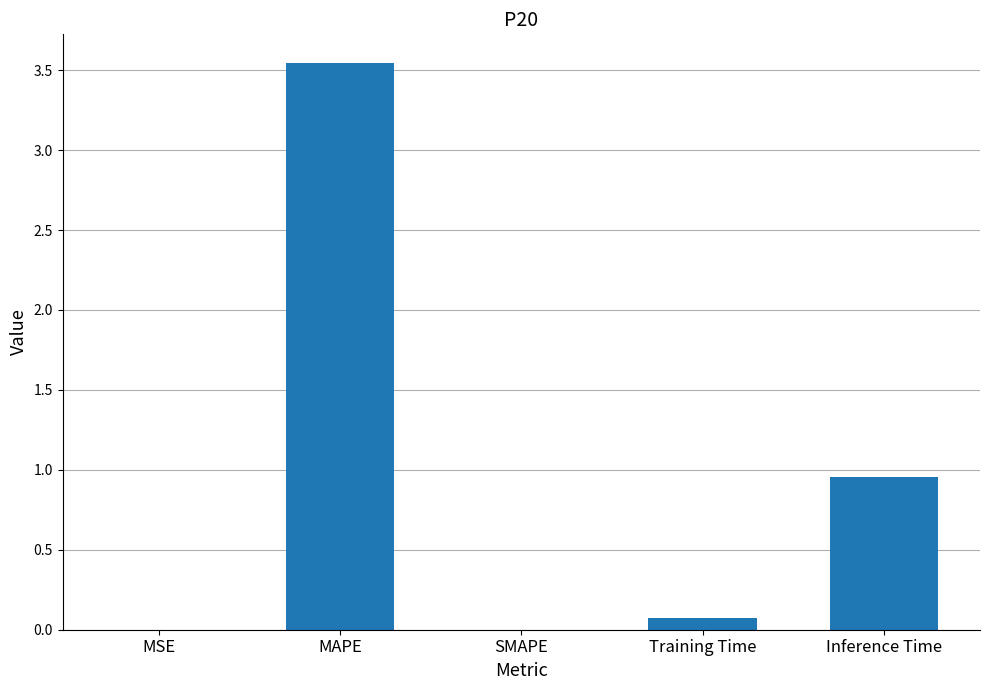

Between MAPE and Training Time, which is larger?

MAPE